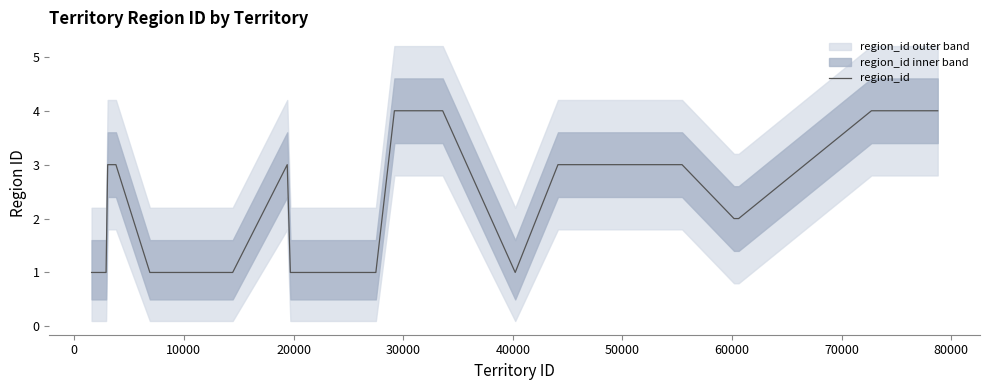

How many values are between 1 and 3?

32